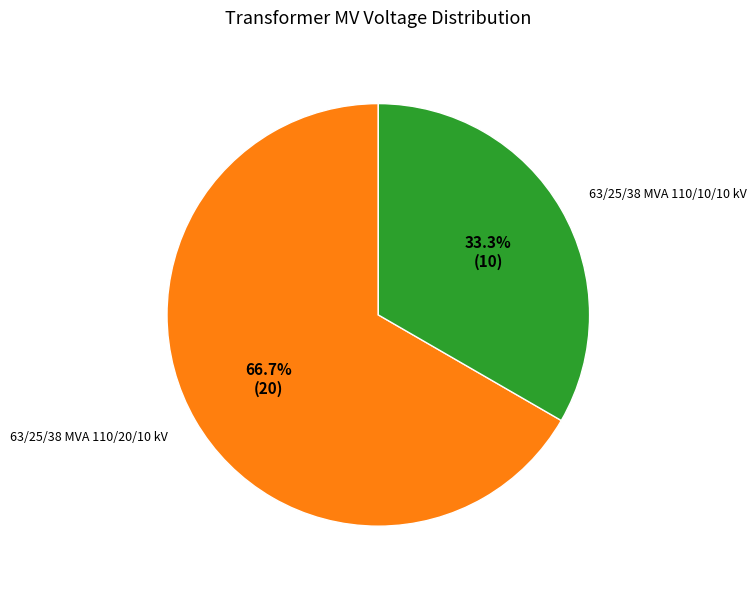

The 63/25/38 MVA 110/20/10 kV slice represents 61% of the pie. True or false?

False